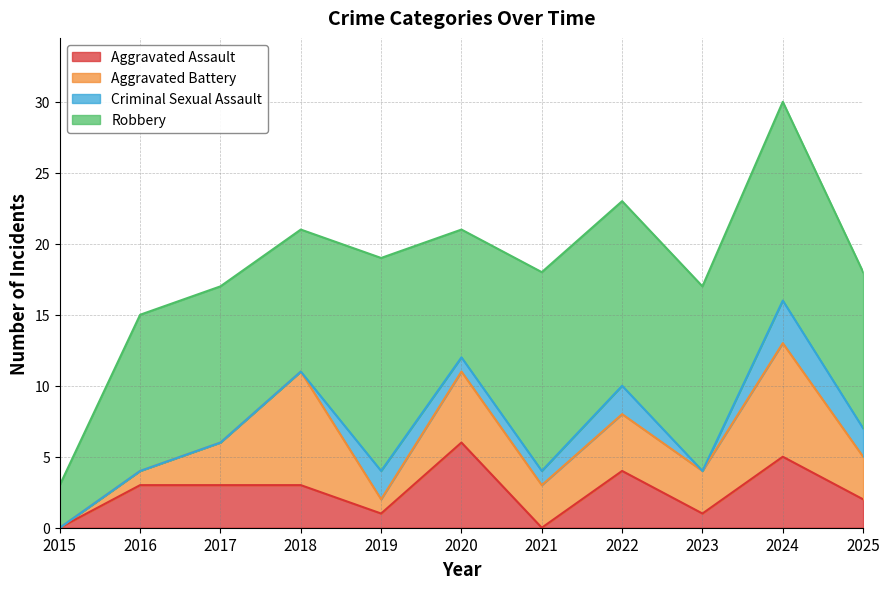

In Aggravated Assault, how many points are higher than both neighbors (excluding endpoints)?

3